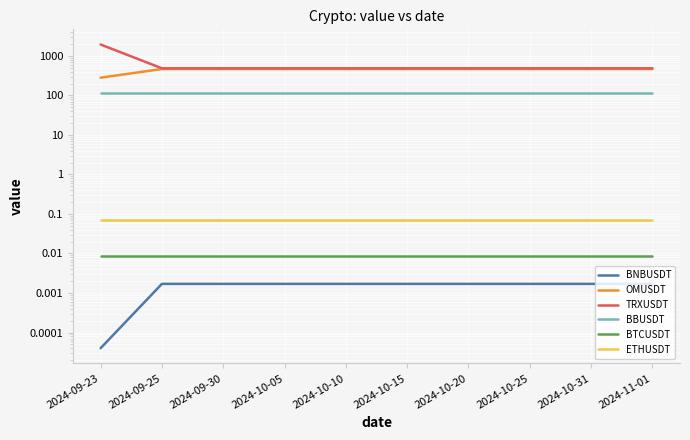

What is the label of the 1st point from the left?

2024-09-23